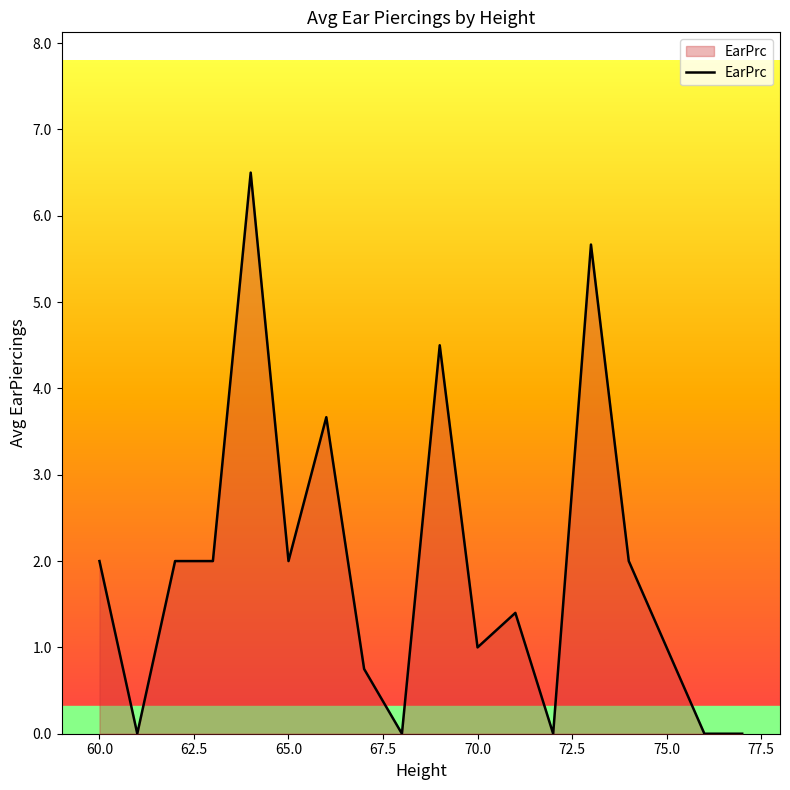

What is the maximum value shown in the chart?

6.5